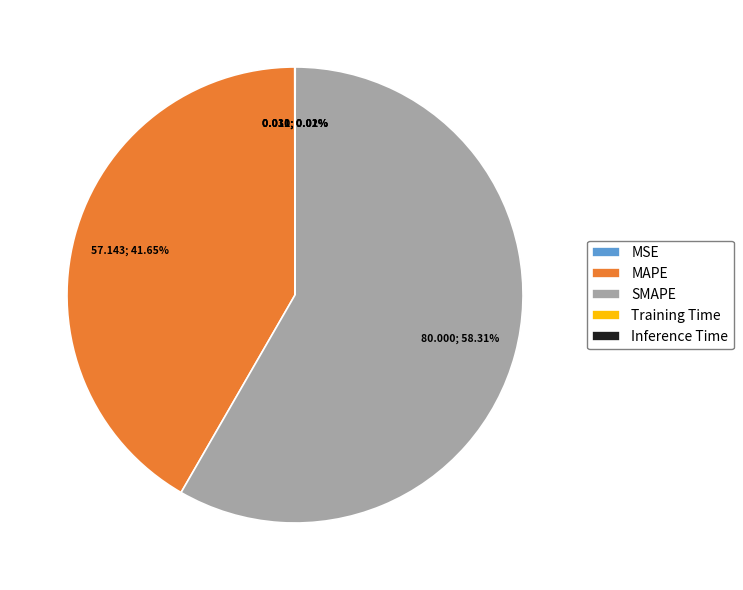

What is the ratio of the value at MAPE to the value at SMAPE?

0.7